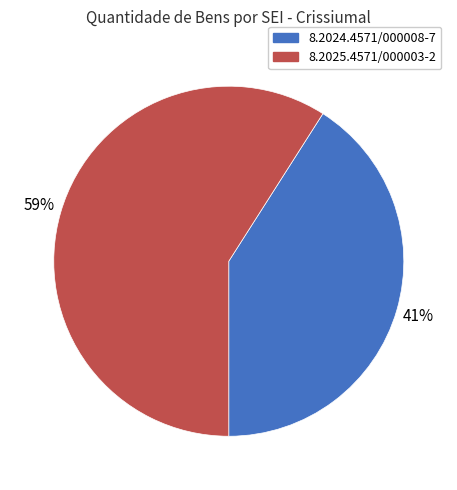

Which has a higher value, 8.2025.4571/000003-2 or 8.2024.4571/000008-7?

8.2025.4571/000003-2